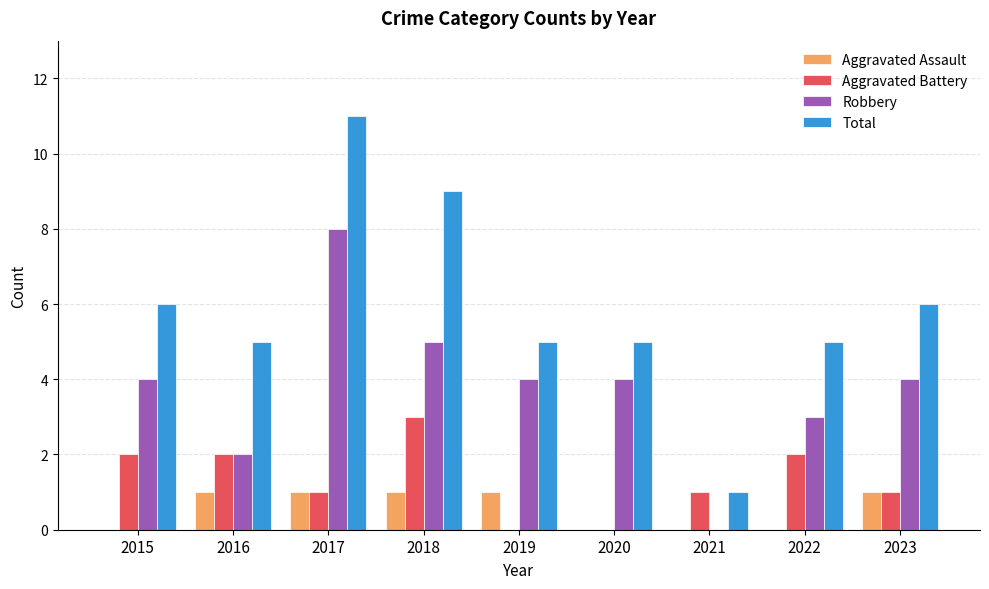

What are all the series names shown in the legend?

Aggravated Assault, Aggravated Battery, Robbery, Total